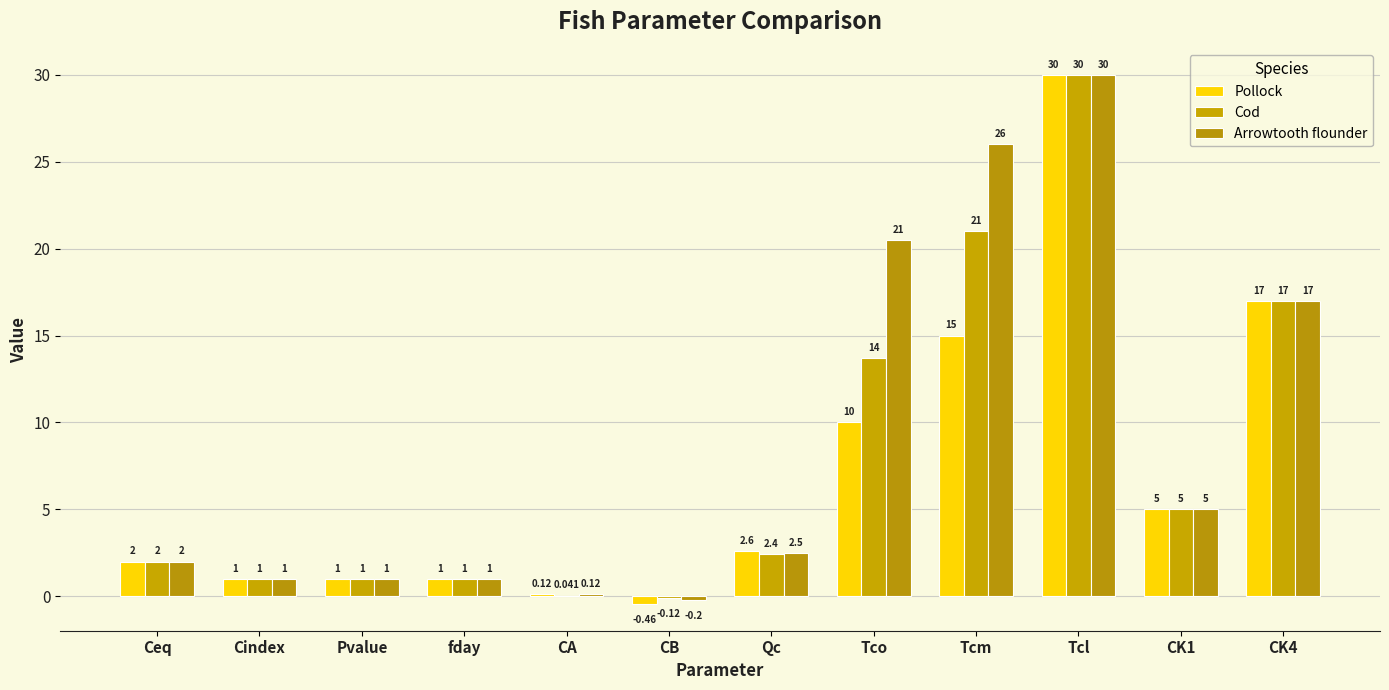

How many positive values does the Arrowtooth flounder series have?

11